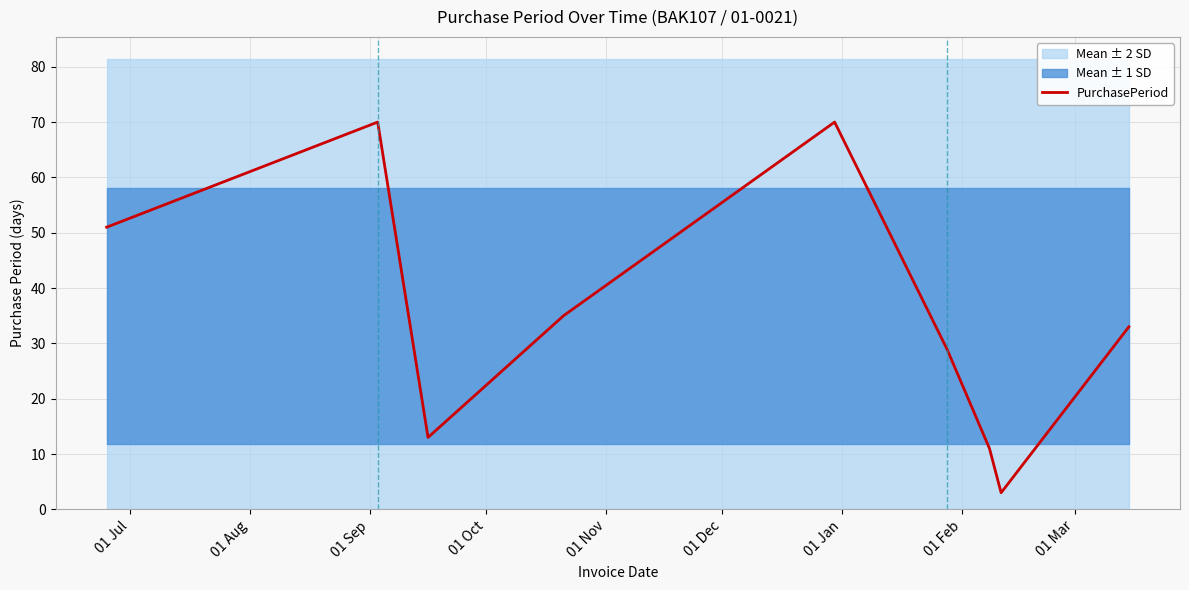

How many points are lower than both their immediate neighbors (excluding endpoints)?

2